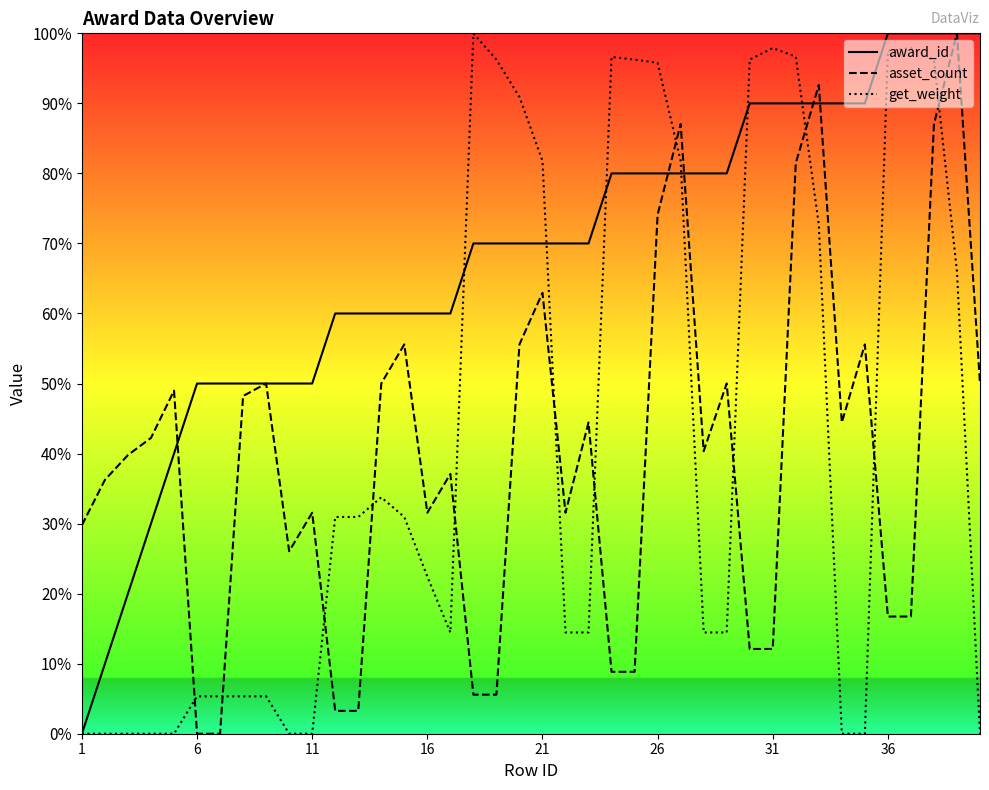

Does the chart have visible grid lines?

No